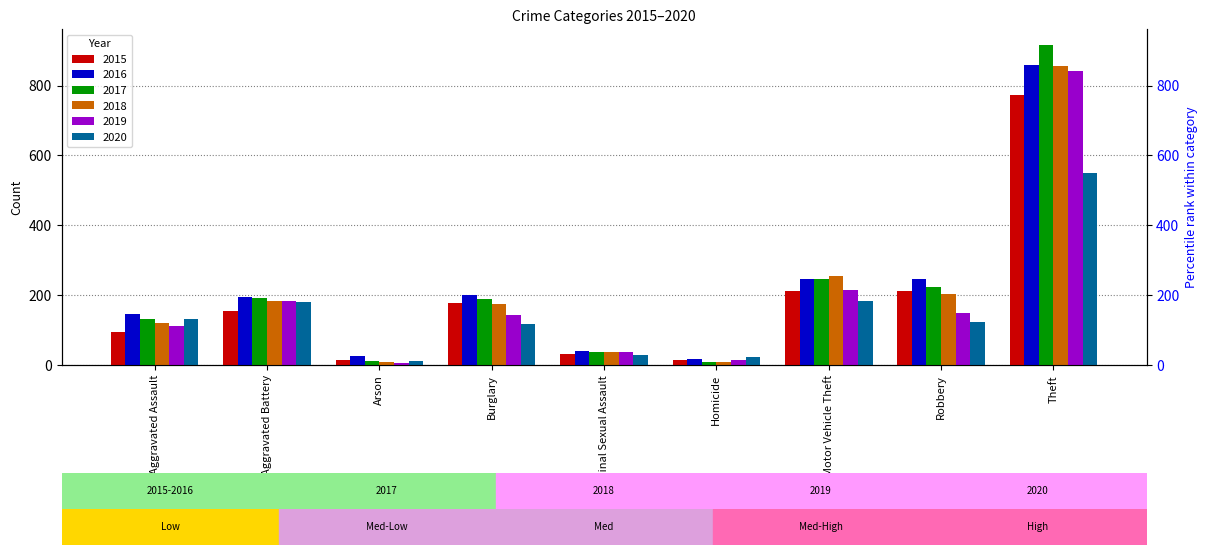

Which series has the largest total across all categories?

2016